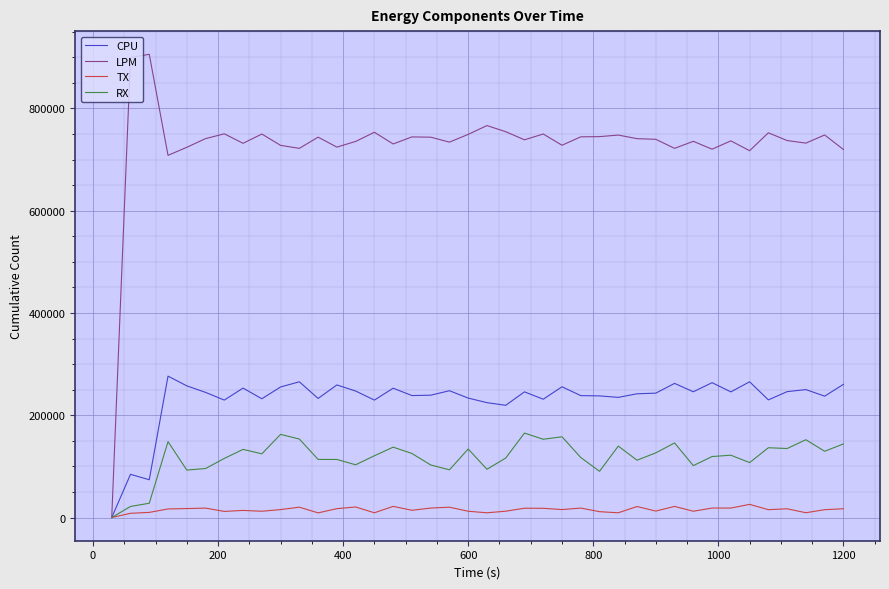

Which series has the largest total across all categories?

LPM